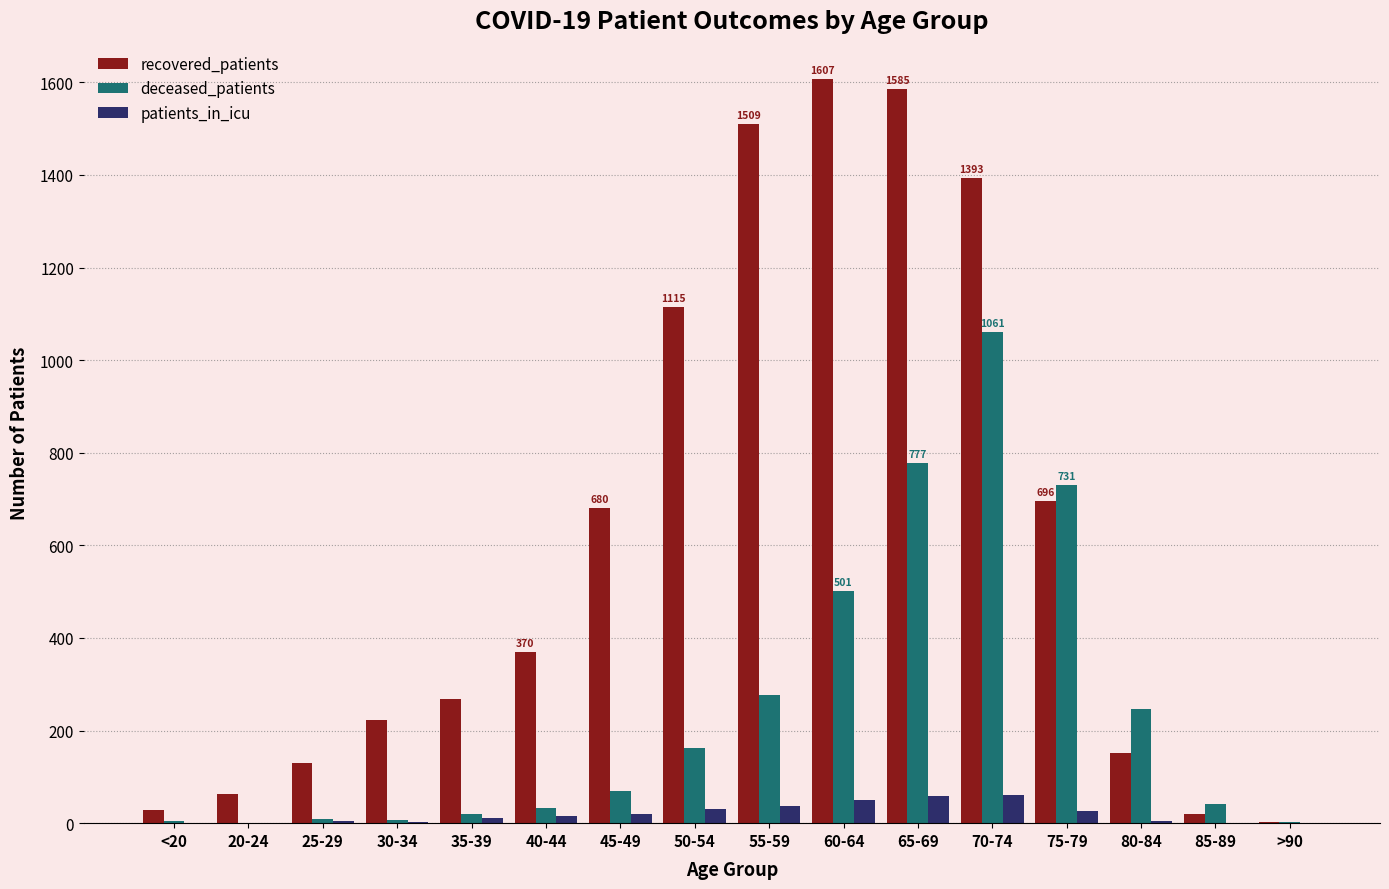

What is the sum of all recovered_patients values?

9840